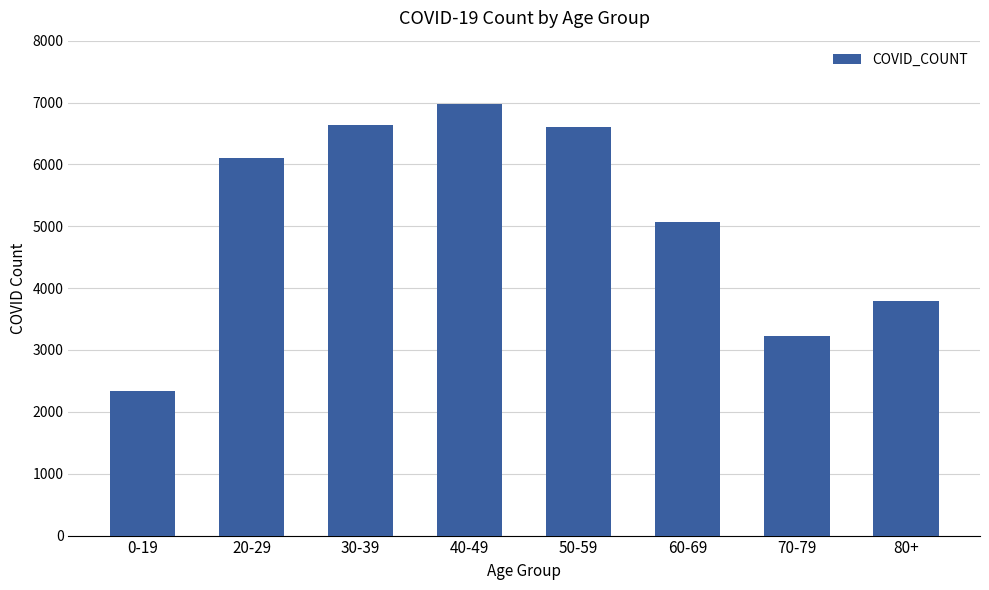

The value at 40-49 is 11576. True or false?

False